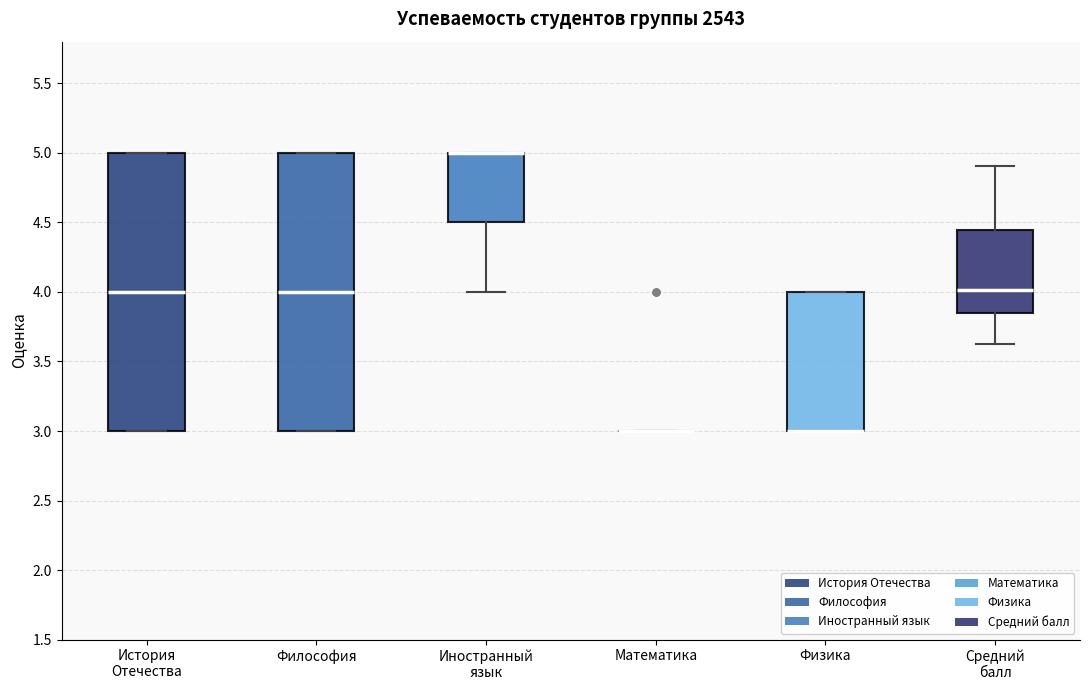

Reading left to right, read every box against the y-axis: the position of its median line, the range the box covers, and the ends of its whiskers. The values are not printed on the chart, so give them approximately, as read against the axis.

История Отечества: median 4.00, box 3.00 to 5.00, whiskers 3.00 to 5.00
Философия: median 4.00, box 3.00 to 5.00, whiskers 3.00 to 5.00
Иностранный язык: median 5.00 (drawn on the box's upper edge), box 4.50 to 5.00, whiskers 4.00 to 5.00
Математика: box collapsed to a line at 3.00, whiskers 3.00 to 3.00
Физика: median 3.00 (drawn on the box's lower edge), box 3.00 to 4.00, whiskers 3.00 to 4.00
Средний балл: median 4.00, box 3.85 to 4.45, whiskers 3.65 to 4.90